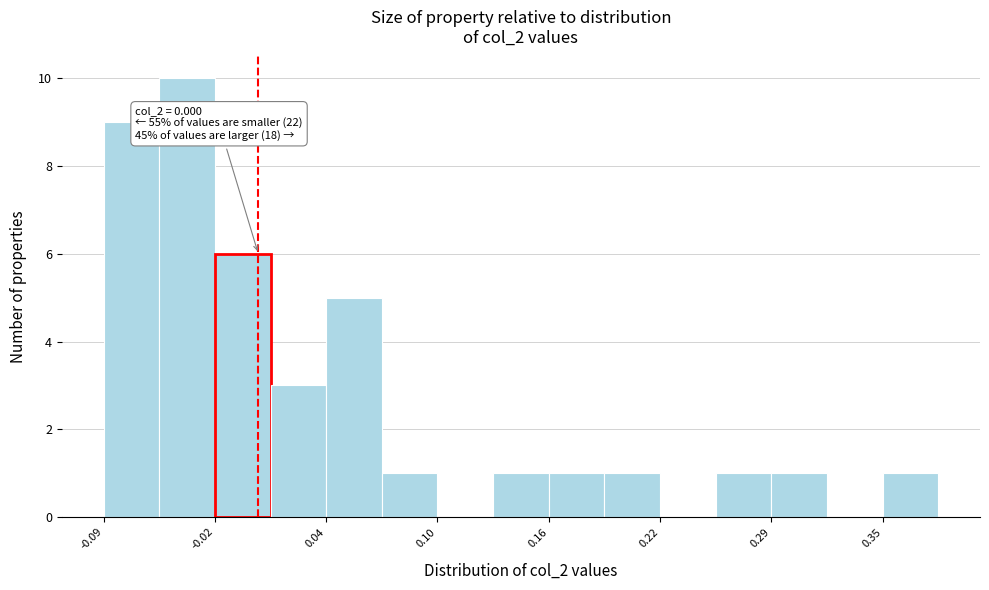

Around what value on the x-axis is the tallest bar? Give the approximate position of its centre, as read against the axis.

-0.04